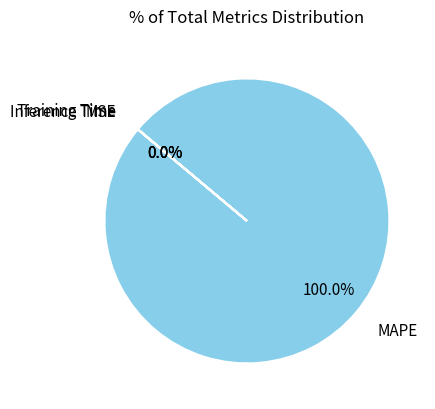

The Inference Time slice represents 1% of the pie. True or false?

False